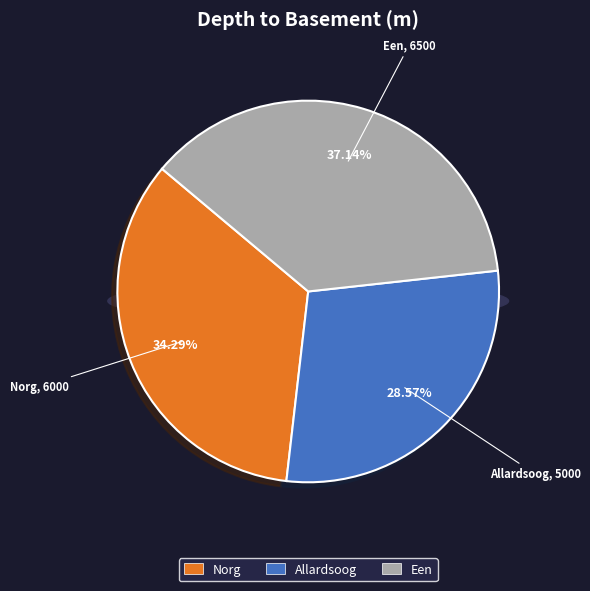

Rank the categories by value from lowest to highest.

Allardsoog, Norg, Een